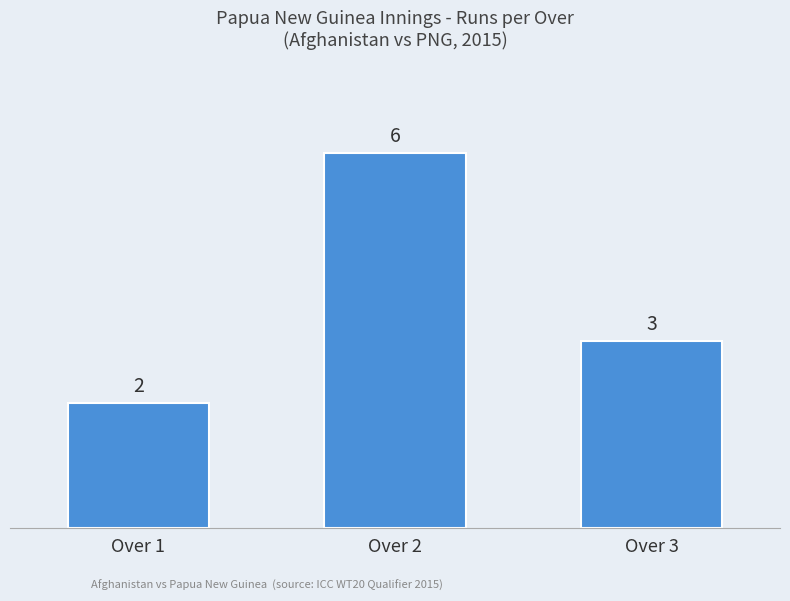

Approximately how many times larger is the value at Over 1 compared to Over 2?

0.3